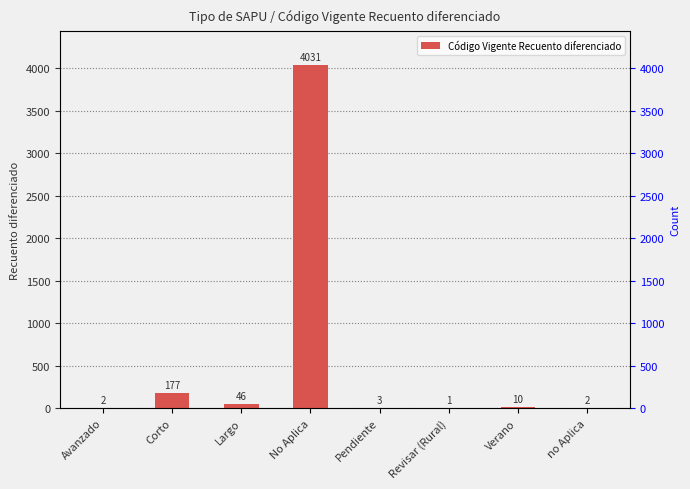

How many distinct data groups are displayed?

1